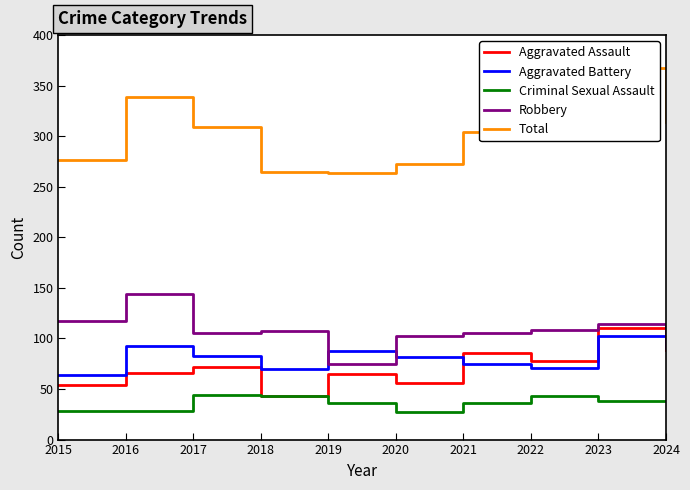

What is the difference between the maximum and minimum values in the Robbery series?

69